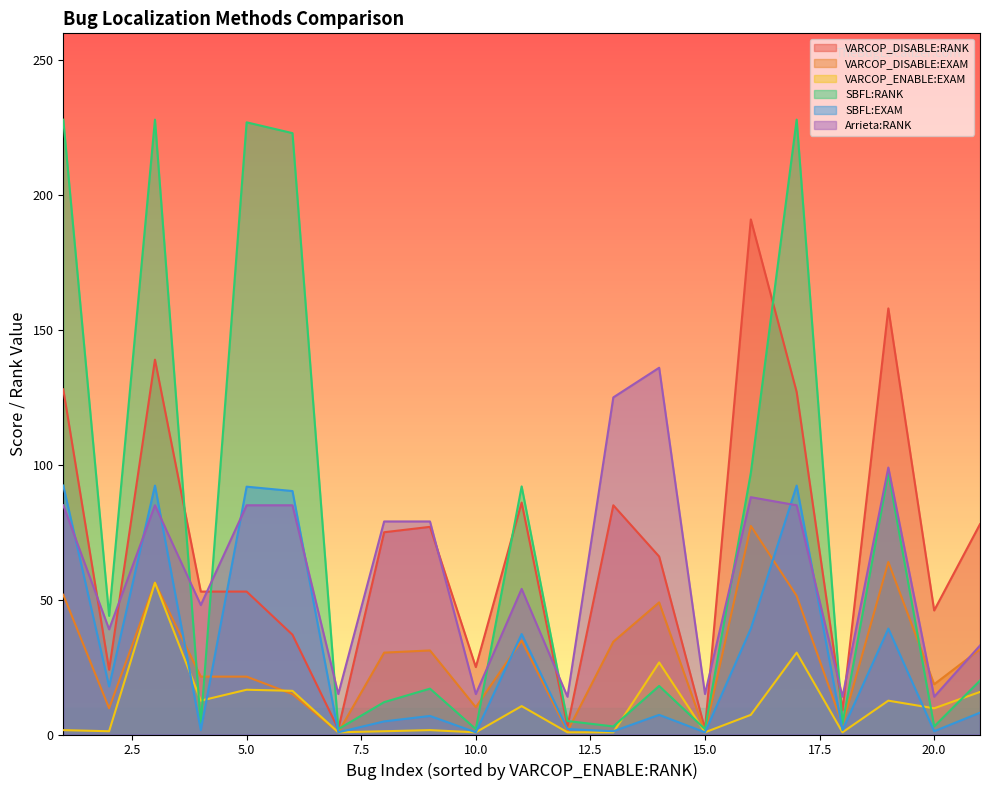

How many lines are shown in the chart?

6